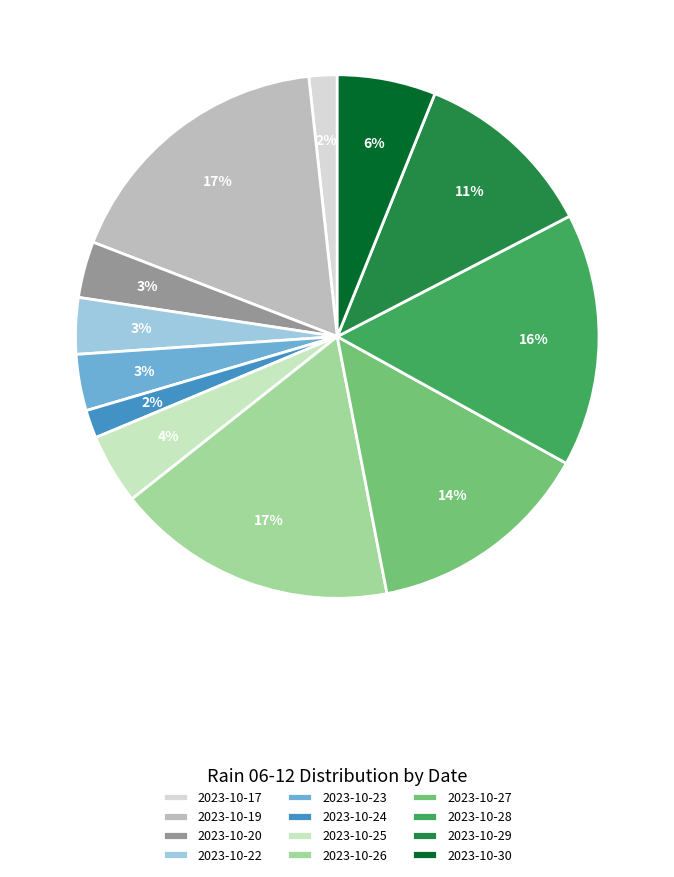

How many slices are in this pie chart?

12